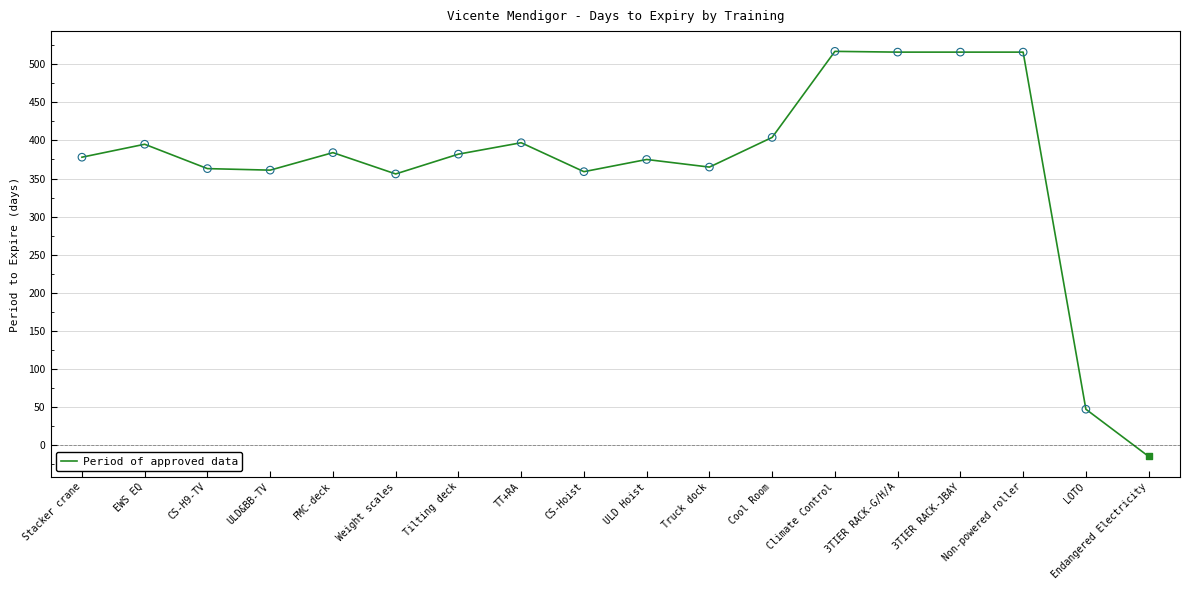

Which has a higher value, CS-Hoist or Truck dock?

Truck dock